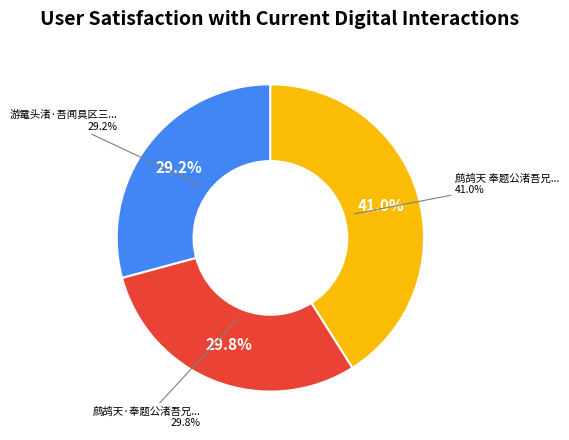

How many slices are in this pie chart?

3